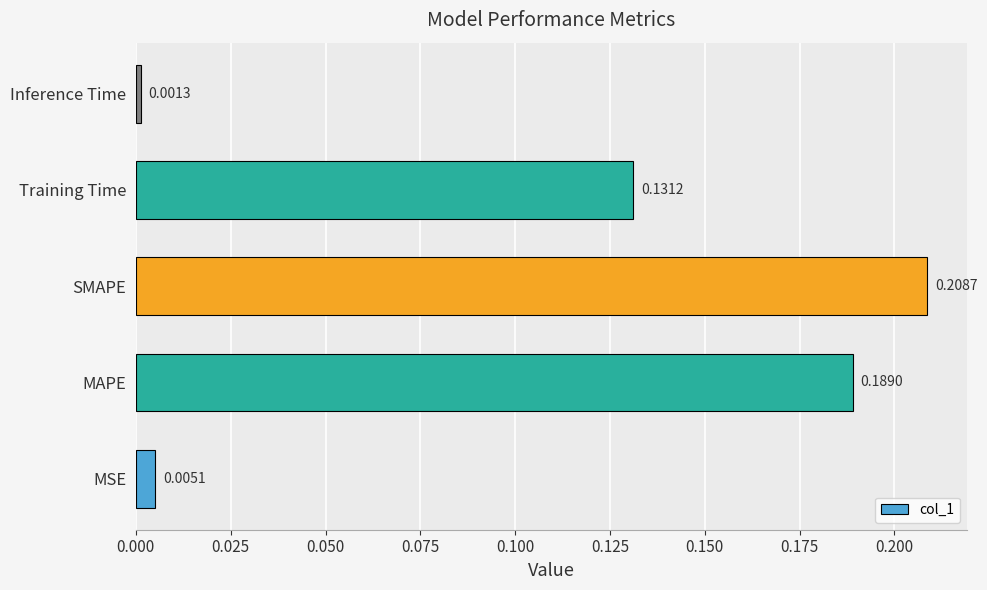

Which label corresponds to the largest value in the chart?

SMAPE